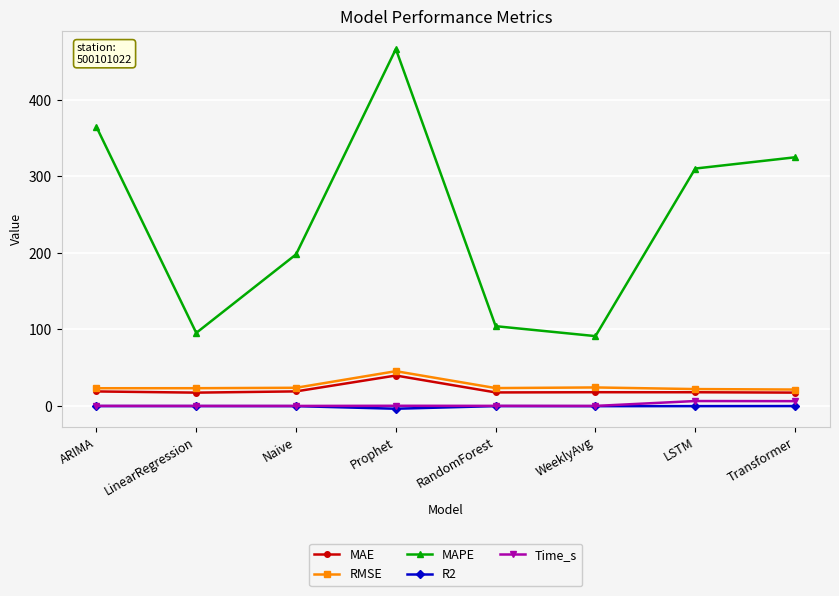

What is the average value of the MAPE series?

244.3